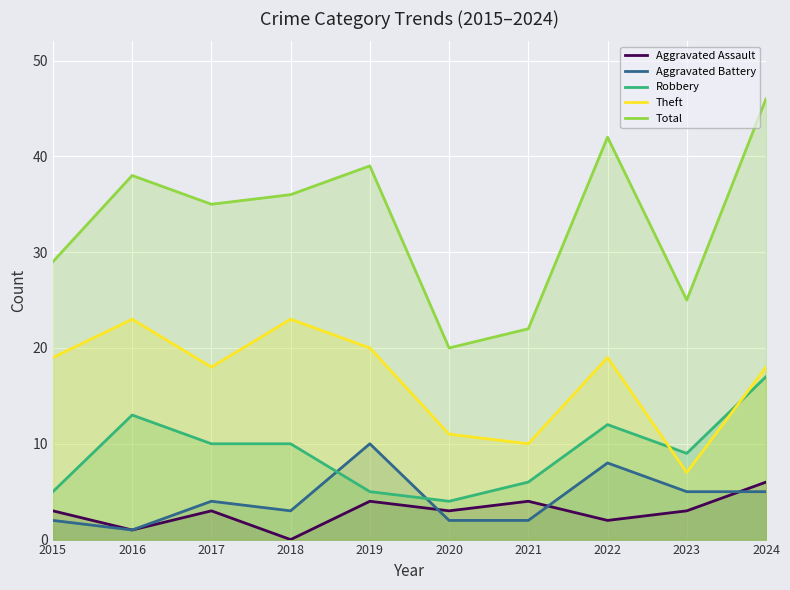

What is the value of the Aggravated Assault point at the 3rd from the left?

3